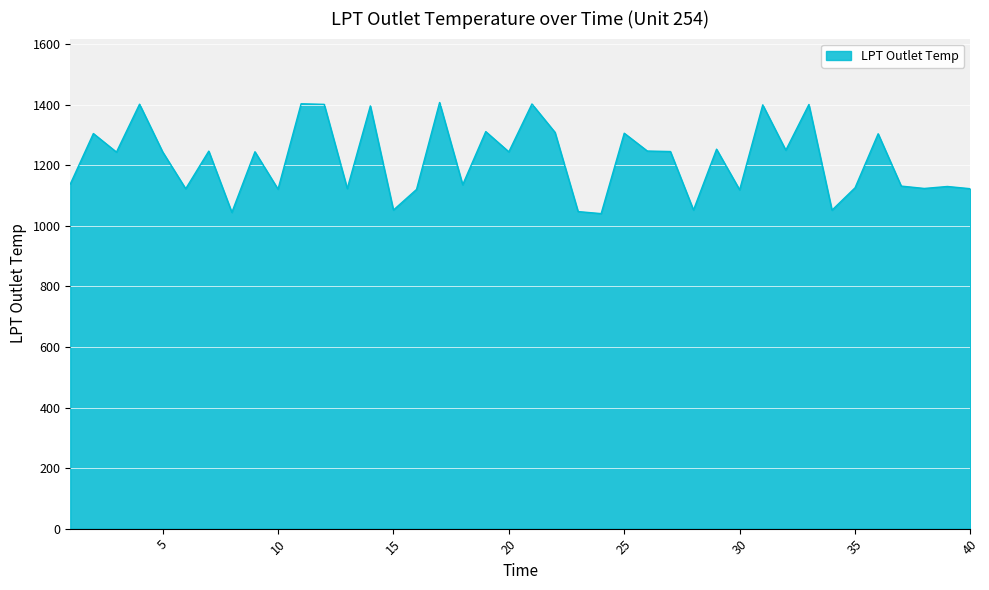

What is the difference between the maximum and minimum values?

367.1